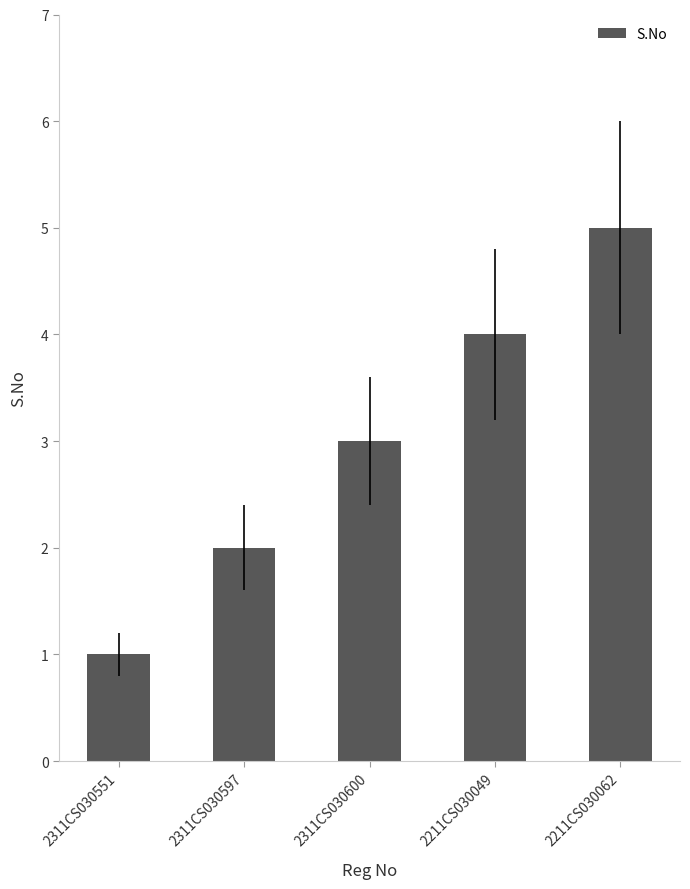

How many bars are there in total?

5